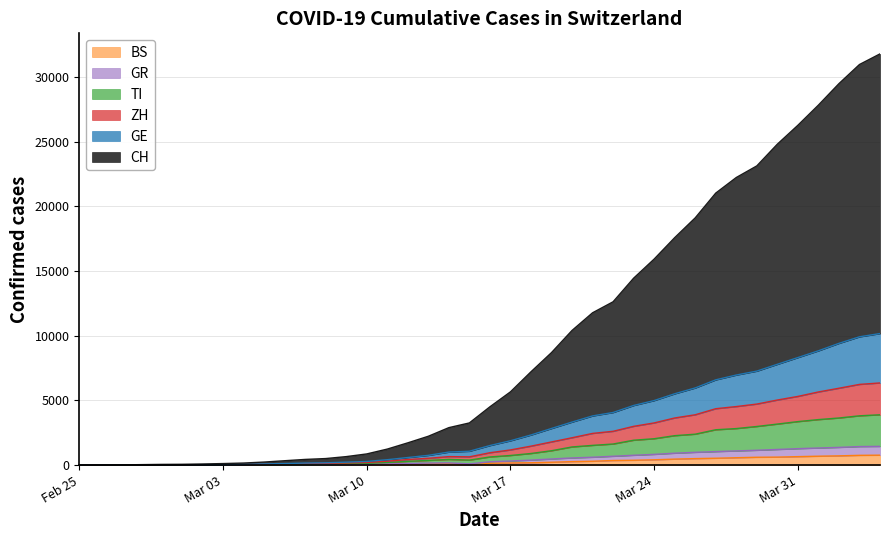

What is the highest value of the BS series?

767